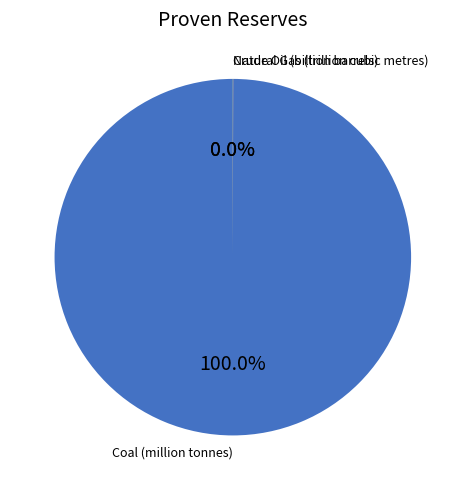

Which slice represents more than half of the pie?

Coal (million tonnes)